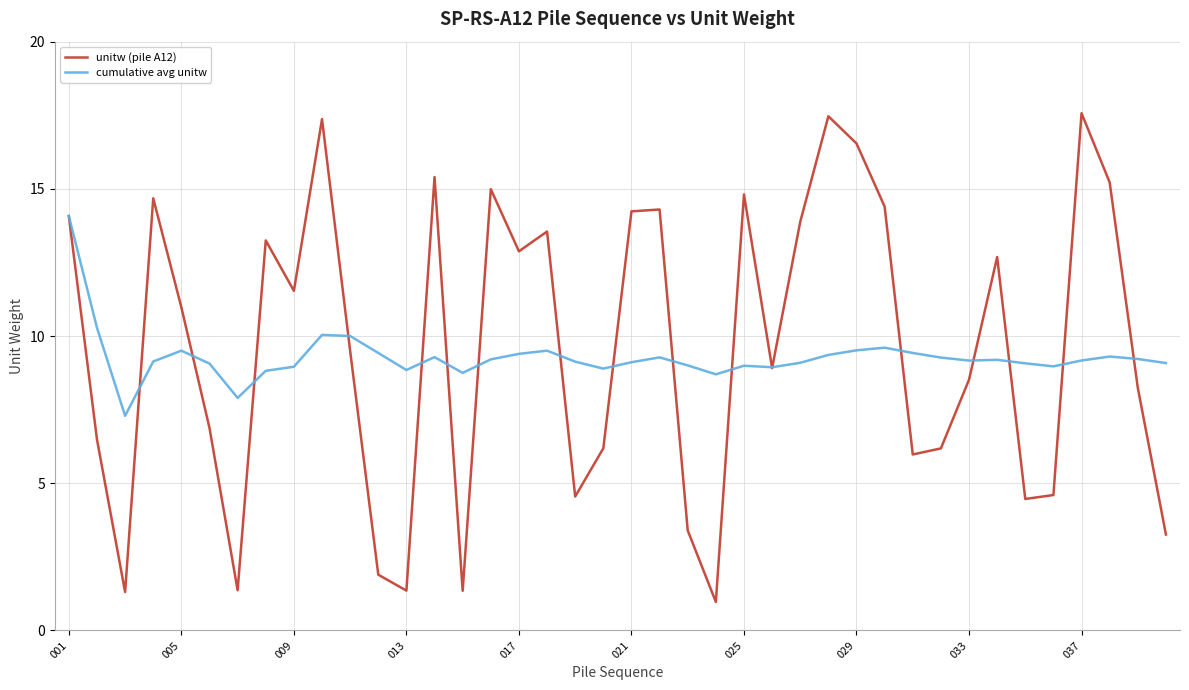

Which series has the largest total across all categories?

unitw (pile A12)